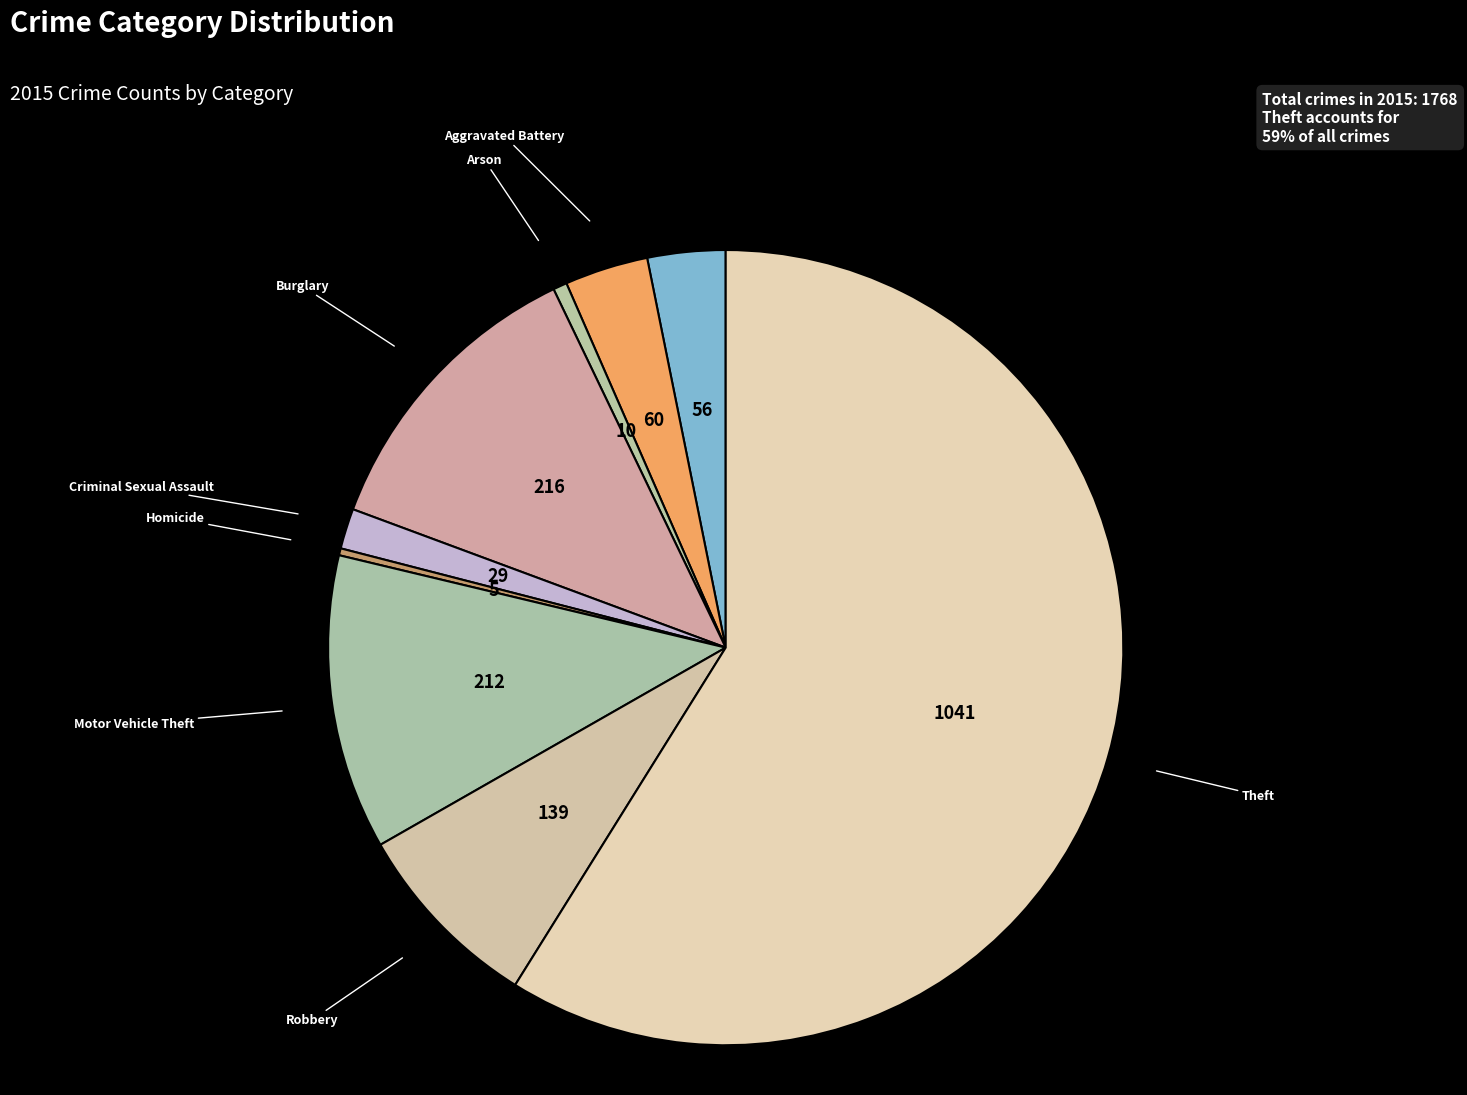

Which slice is the largest?

Theft